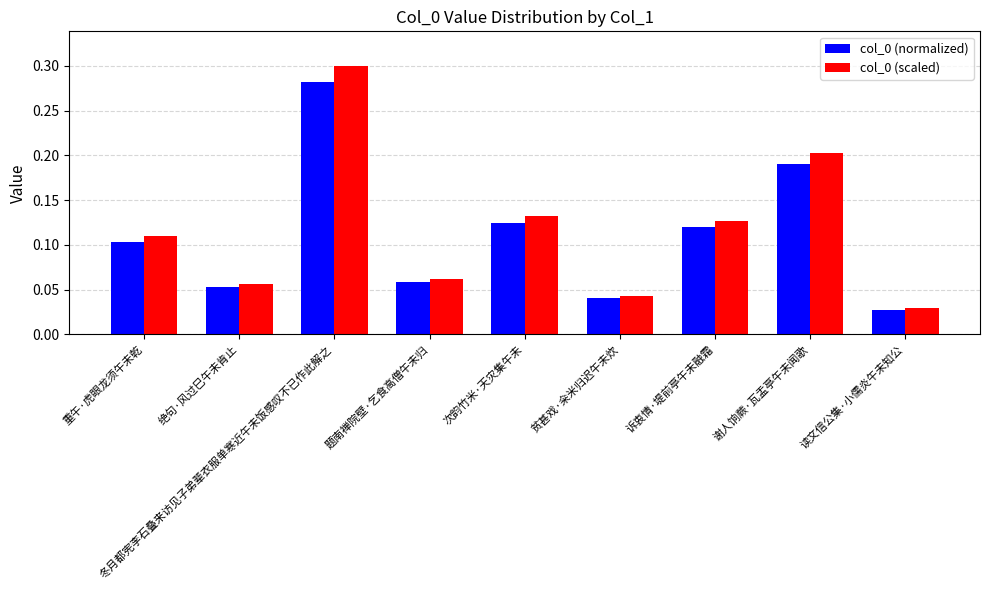

What is the sum of all col_0 (normalized) values?

1.0